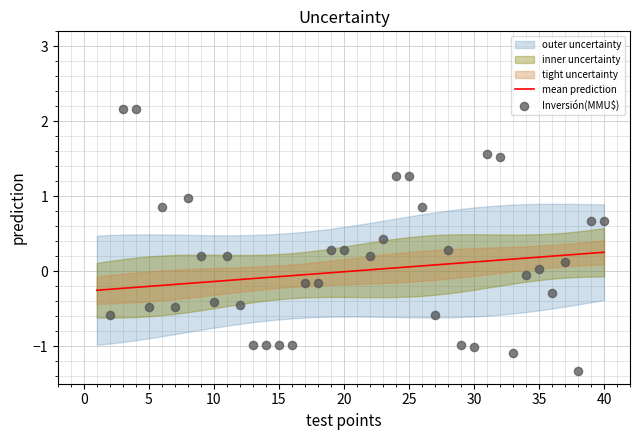

At how many categories does at least one series exceed 1?

6